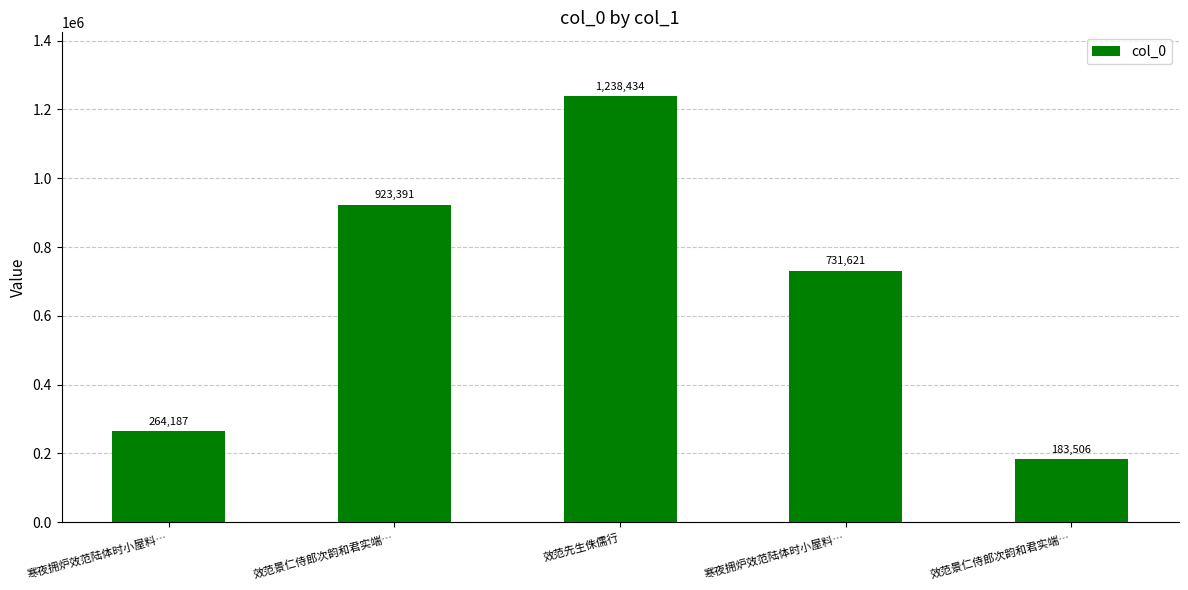

Are the bars grouped side by side (vs. stacked)?

No